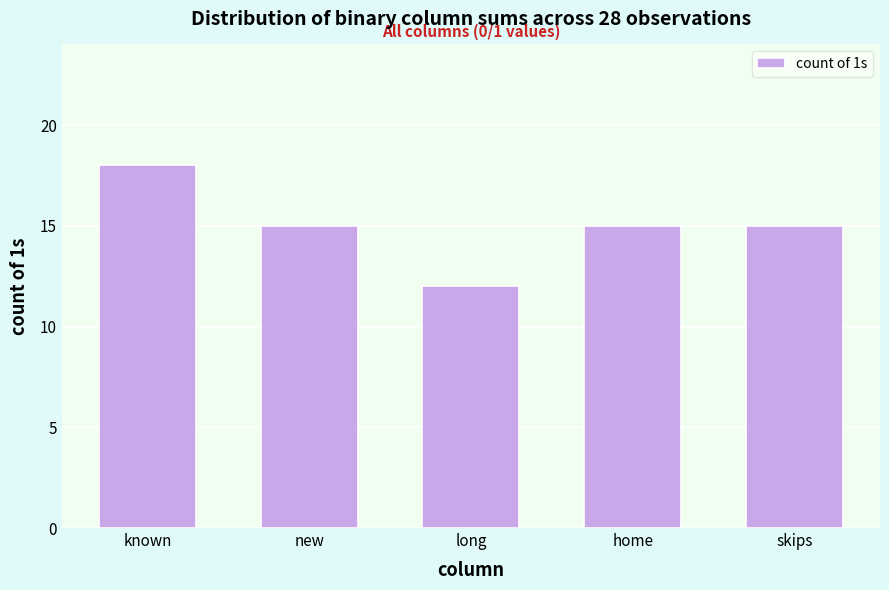

Reading right to left, extract all data points from this chart.

skips=15	home=15	long=12	new=15	known=18